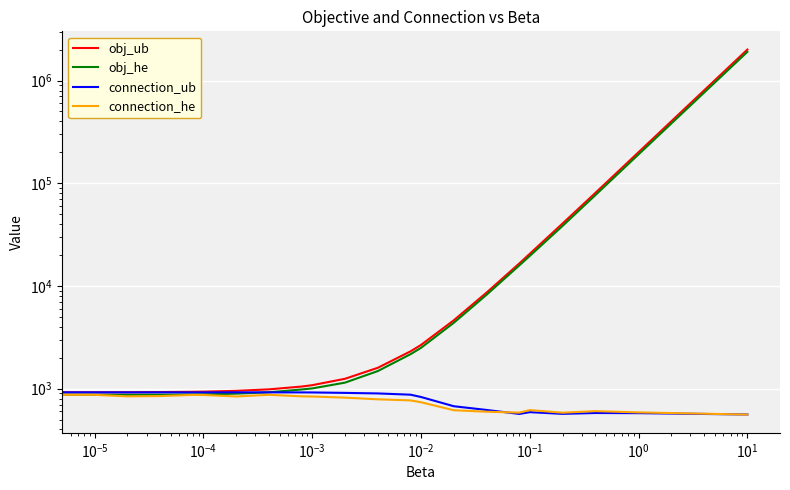

Between $\mathdefault{10^{-3}}$ and 21, which series saw the biggest shift?

obj_ub